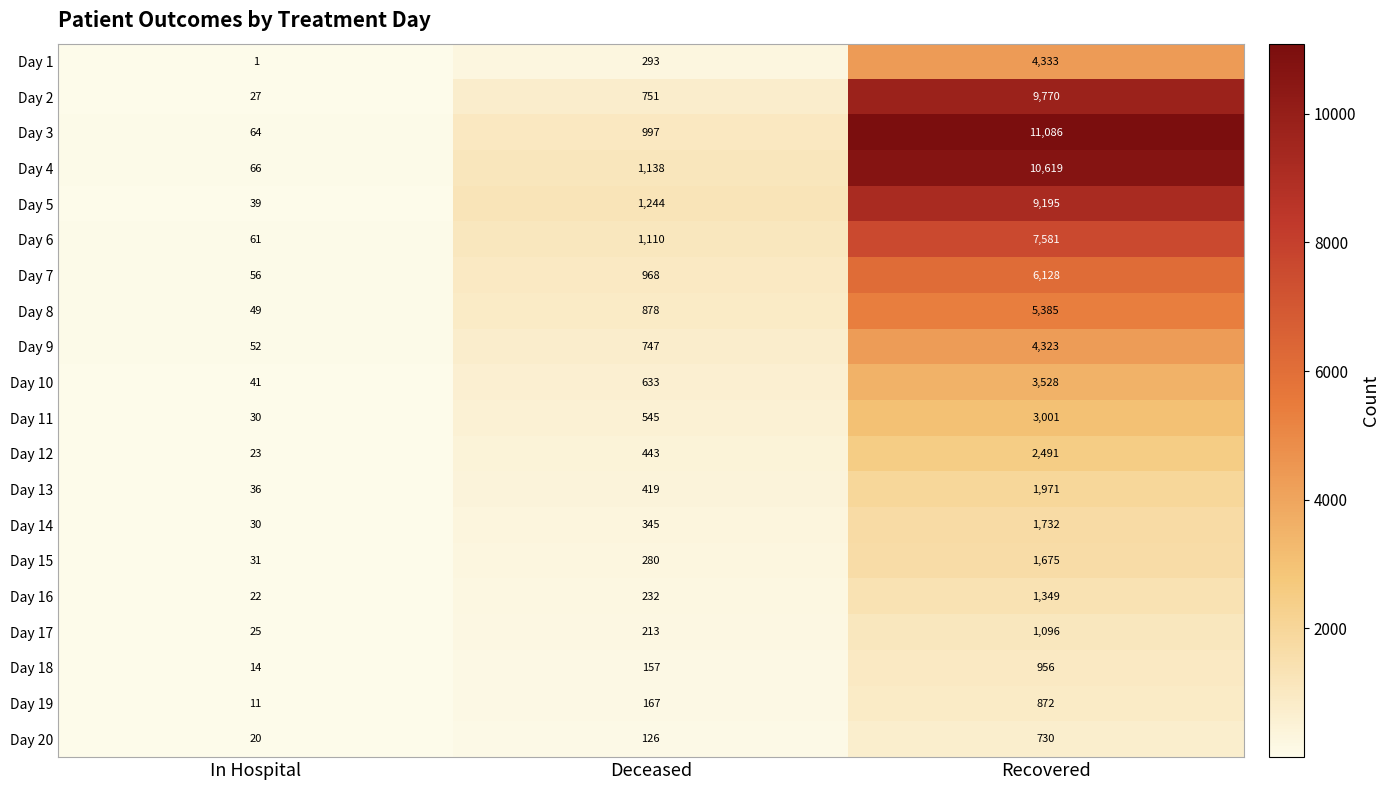

The Day 13 series shows 449 at Recovered. True or false?

False